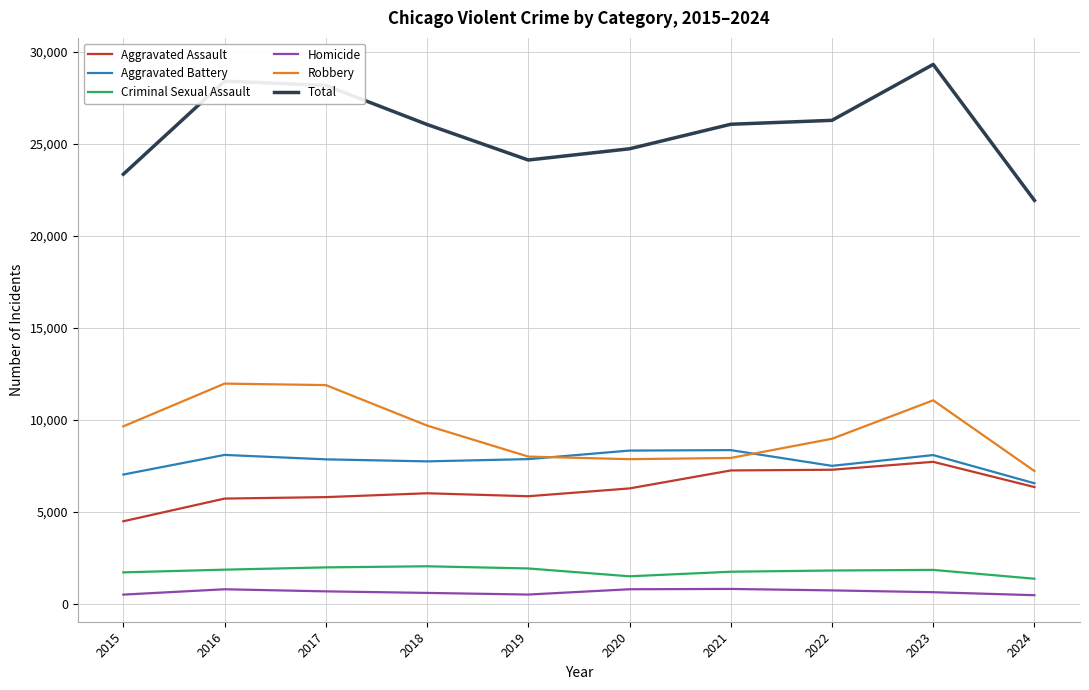

What is the difference between the maximum and minimum values in the Total series?

7388